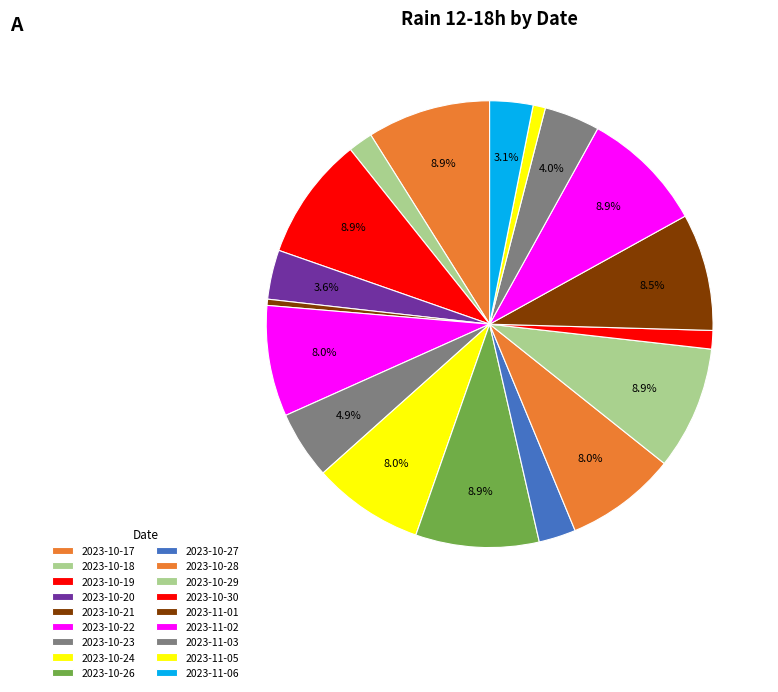

Does any single category account for the majority?

No